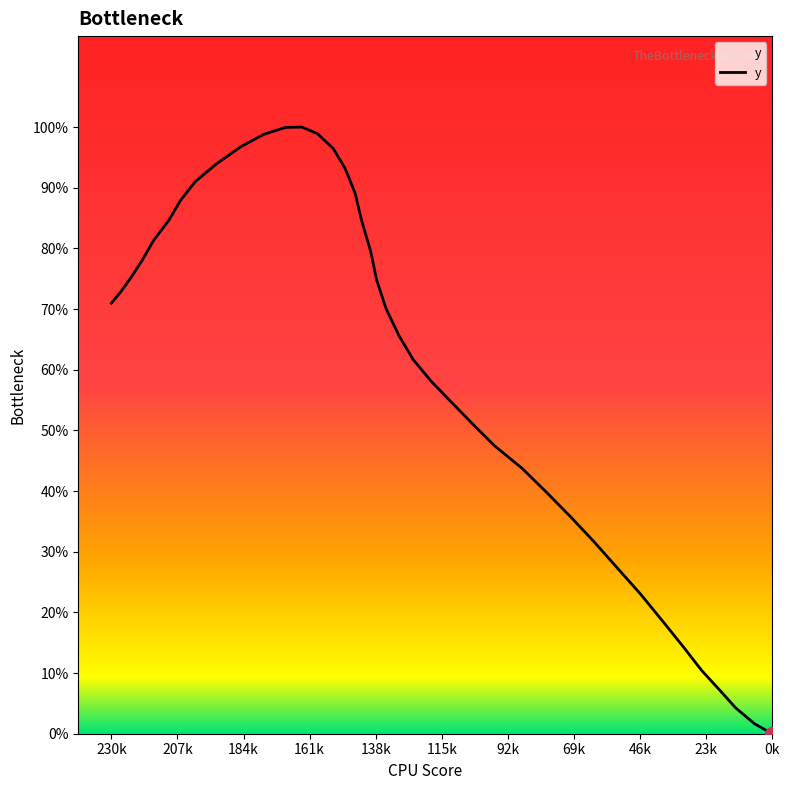

True or false: the data shows 52.5 at 92k.

False